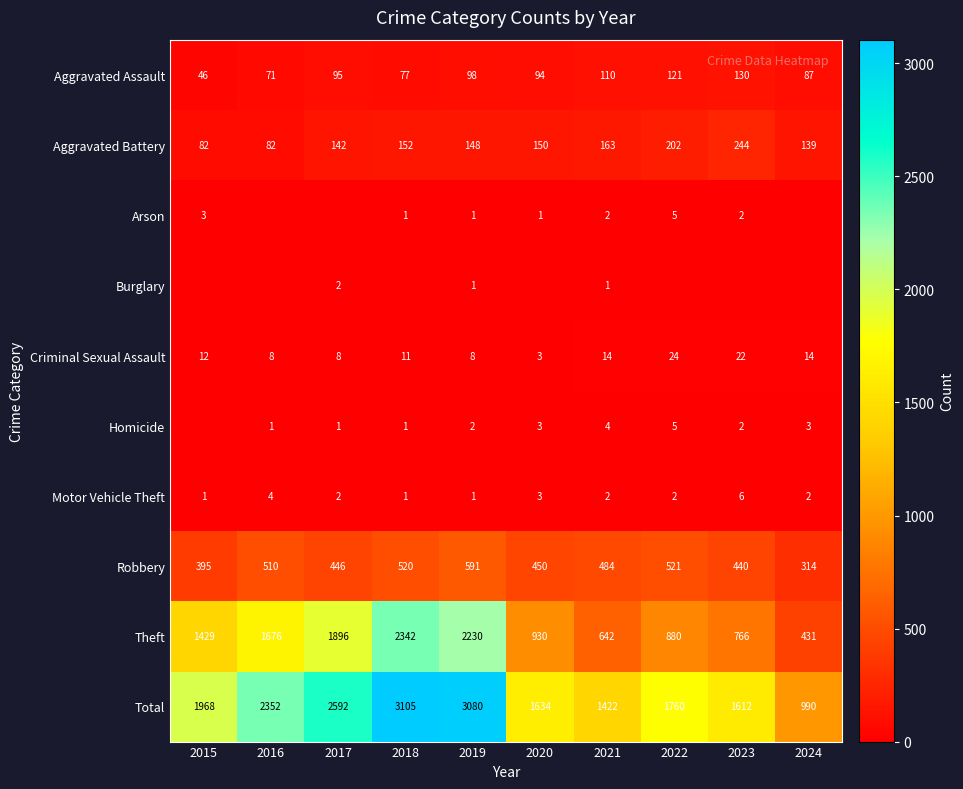

Rank the categories by Robbery value from lowest to highest.

2024, 2015, 2023, 2017, 2020, 2021, 2016, 2018, 2022, 2019